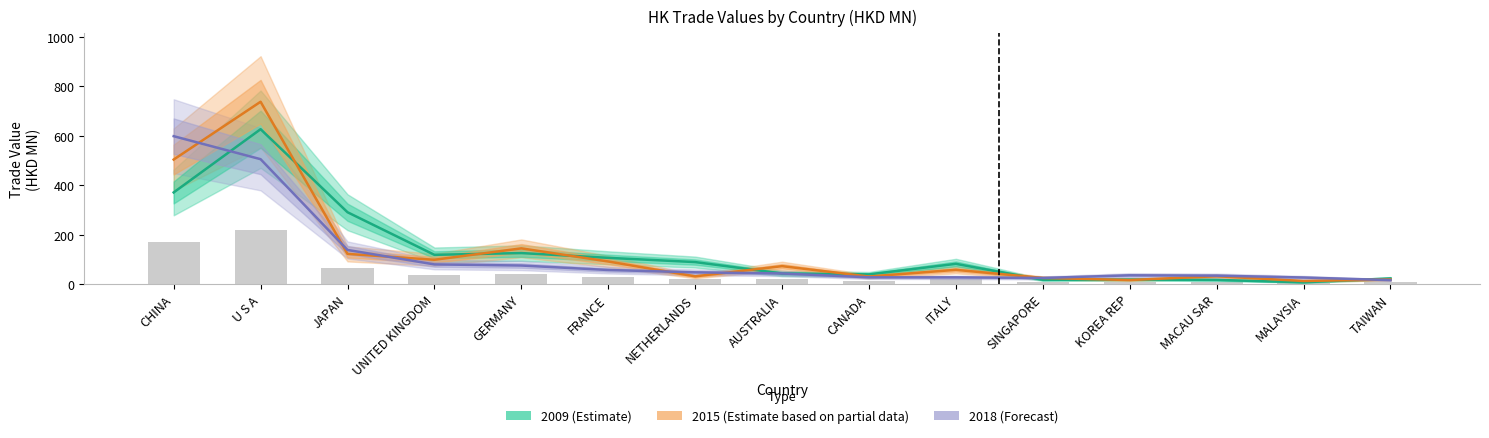

Which series changed the most between U S A and CANADA?

2015 (Estimate partial)